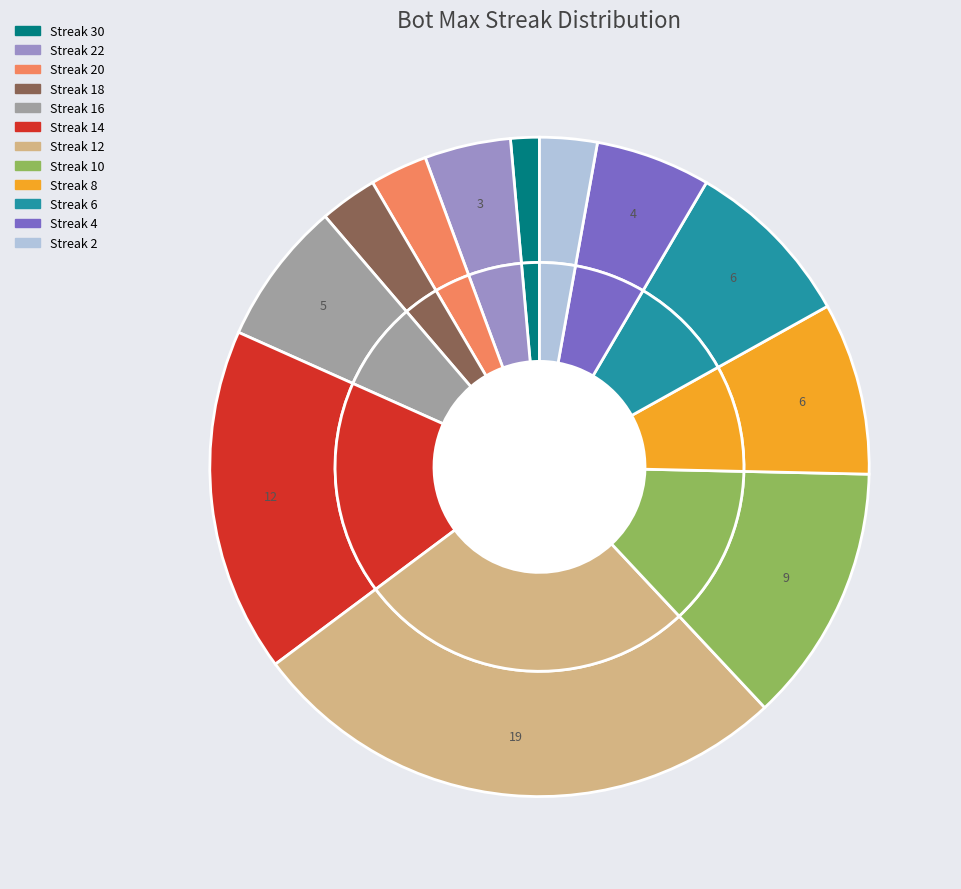

What portion of the pie excludes 16?

93.0%